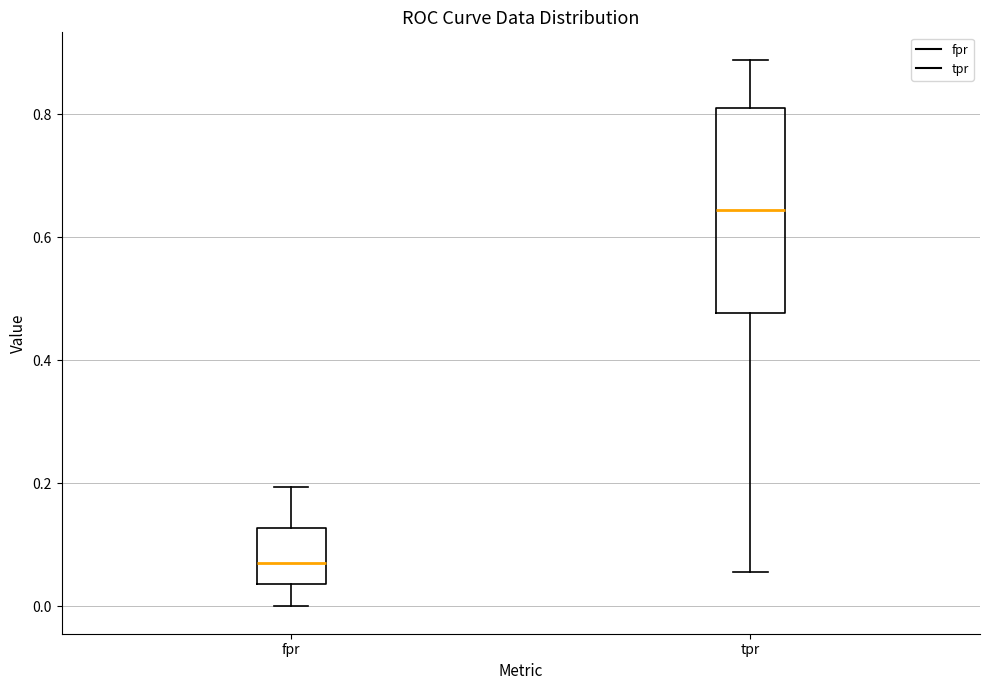

Reading left to right, transcribe this box plot: for each box, give where its median line is, the range the box spans, and where its two whiskers end, as read against the y-axis. The values are not printed on the chart, so give them approximately, as read against the axis.

fpr: median 0.08, box 0.04 to 0.12, whiskers 0.00 to 0.20
tpr: median 0.64, box 0.48 to 0.82, whiskers 0.06 to 0.88